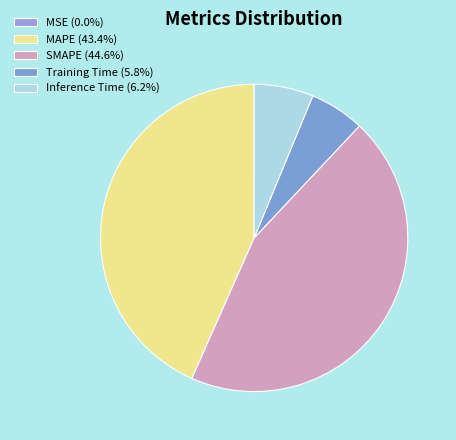

How many segments does this pie chart have?

5